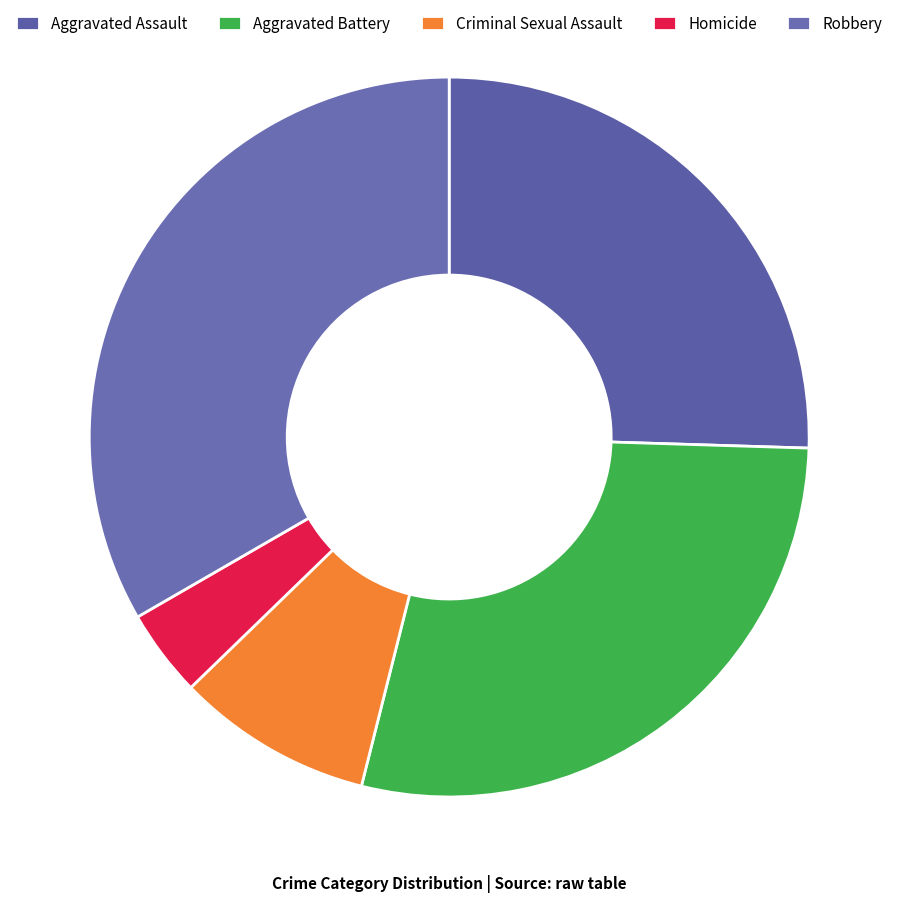

To the nearest percent, what portion does Criminal Sexual Assault represent?

9%